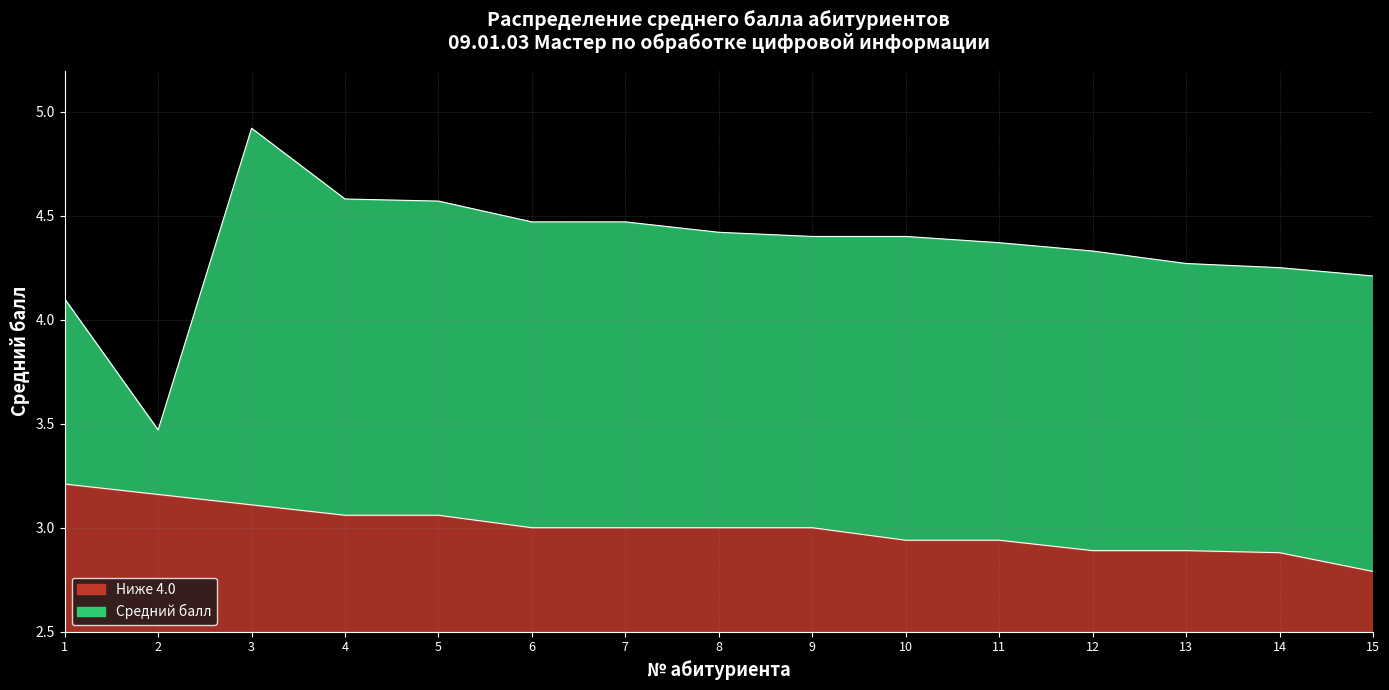

Reading left to right, what are all the values shown in this chart?

Средний балл: 1=4.1	2=3.5	3=4.9	4=4.6	5=4.6	6=4.5	7=4.5	8=4.4	9=4.4	10=4.4	11=4.4	12=4.3	13=4.3	14=4.2	15=4.2
Ниже 4.0: 1=3.2	2=3.2	3=3.1	4=3.1	5=3.1	6=3.0	7=3.0	8=3.0	9=3.0	10=2.9	11=2.9	12=2.9	13=2.9	14=2.9	15=2.8